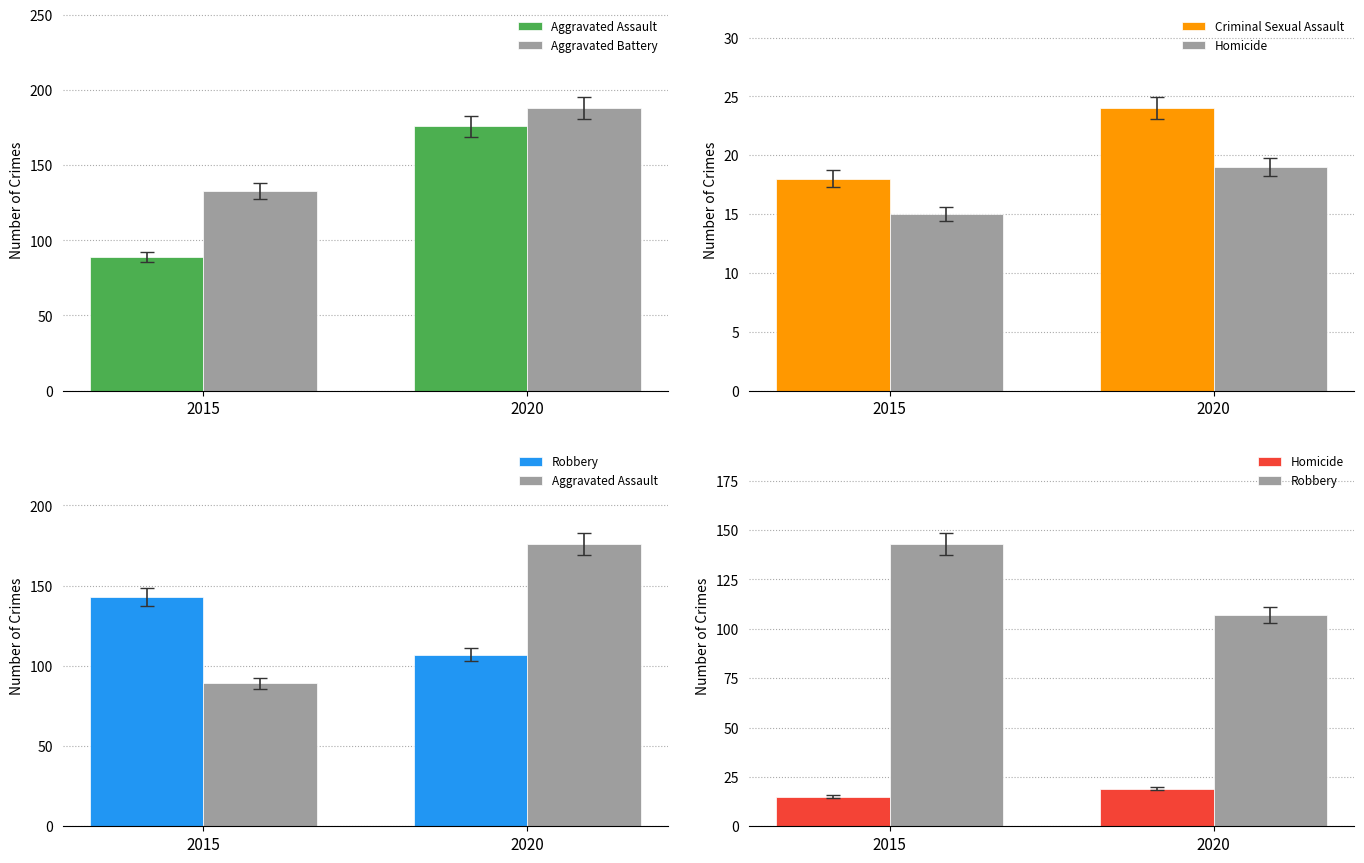

How many categories are shown in the chart?

2